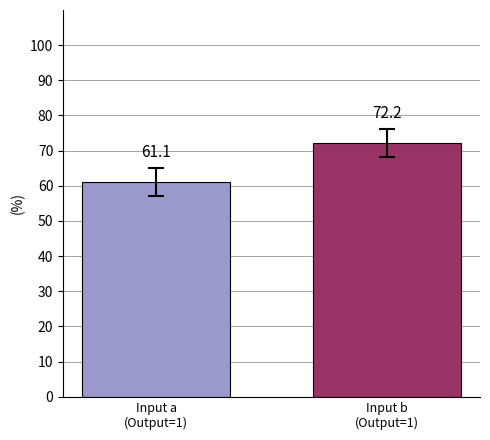

Reading left to right, list all the values displayed in this chart.

Input a
(Output=1)=61.1	Input b
(Output=1)=72.2